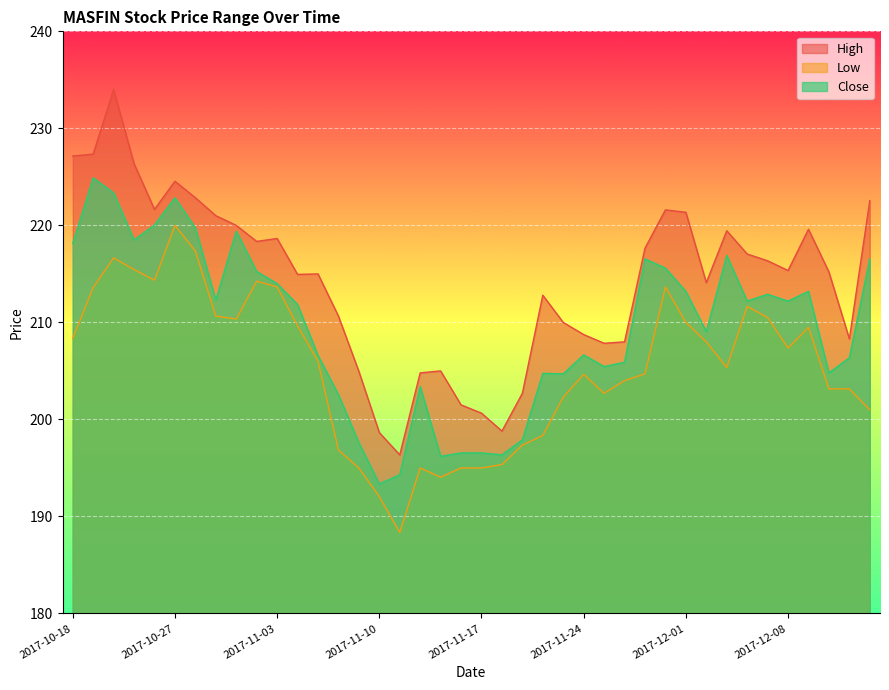

What is the average value of the Low series?

205.4